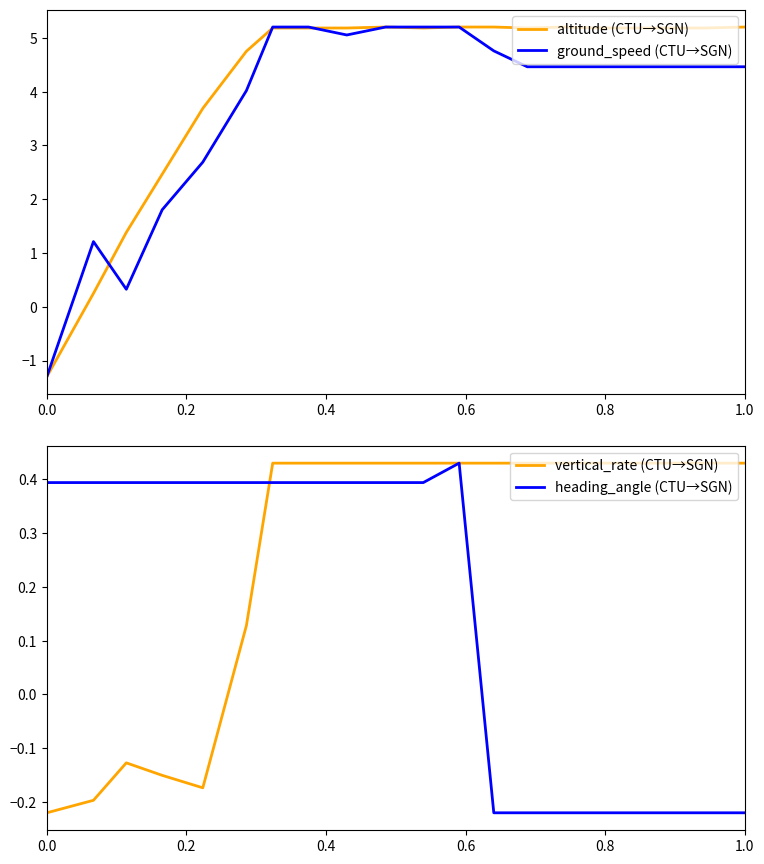

Rank the series by their maximum value, from highest to lowest.

altitude (CTU→SGN), ground_speed (CTU→SGN), vertical_rate (CTU→SGN), heading_angle (CTU→SGN)